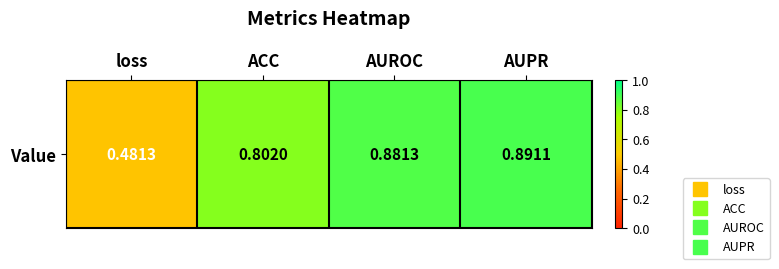

Which category has the highest value across all series?

AUPR